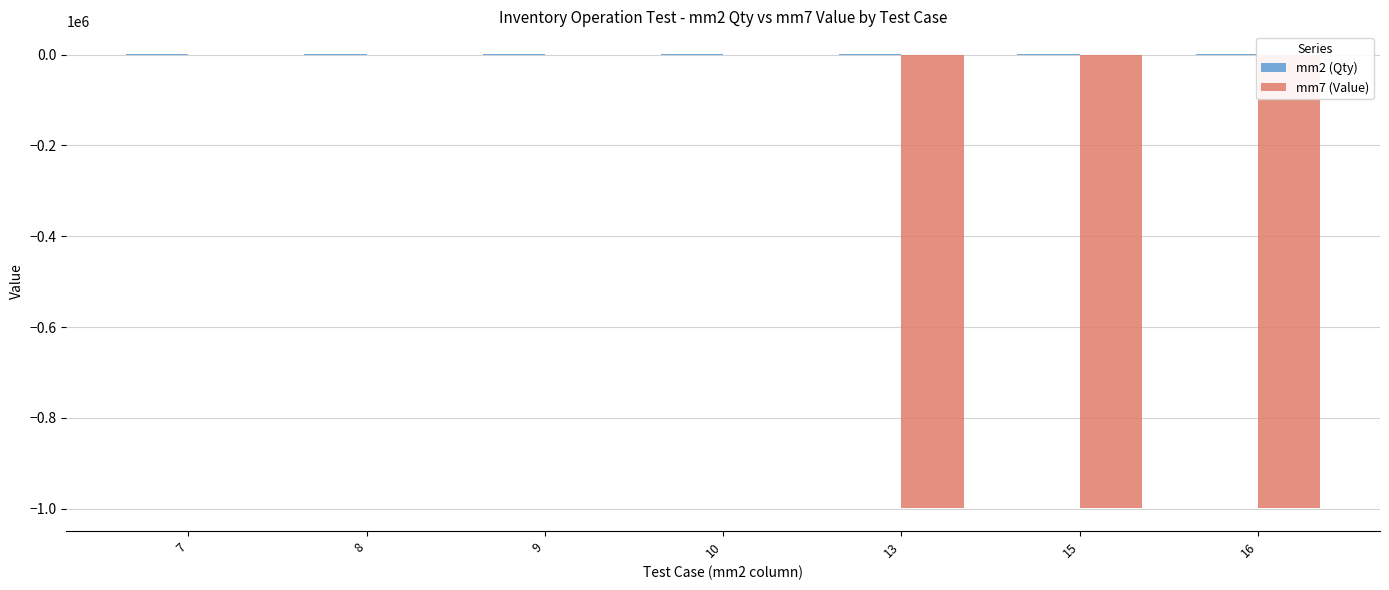

The value of mm7 (Value) at 9 is 0.0. True or false?

True